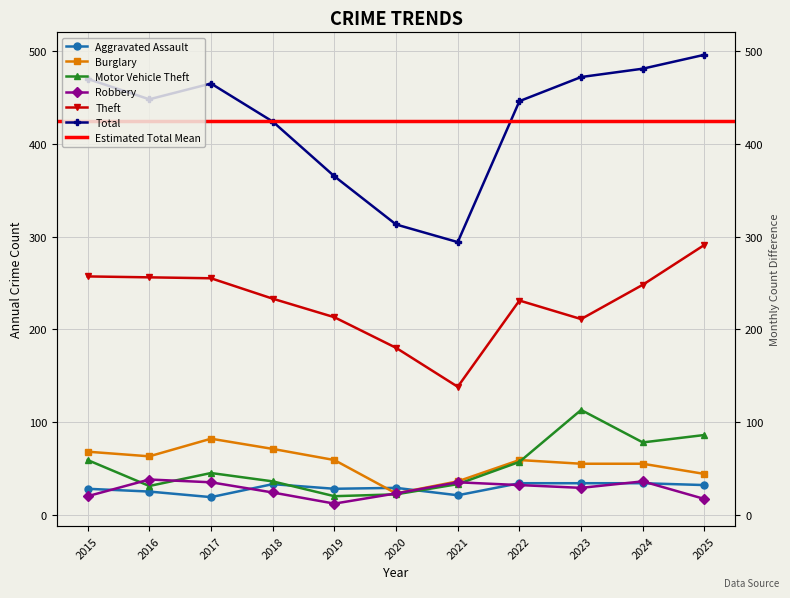

At which category does Total reach its first local peak?

2017